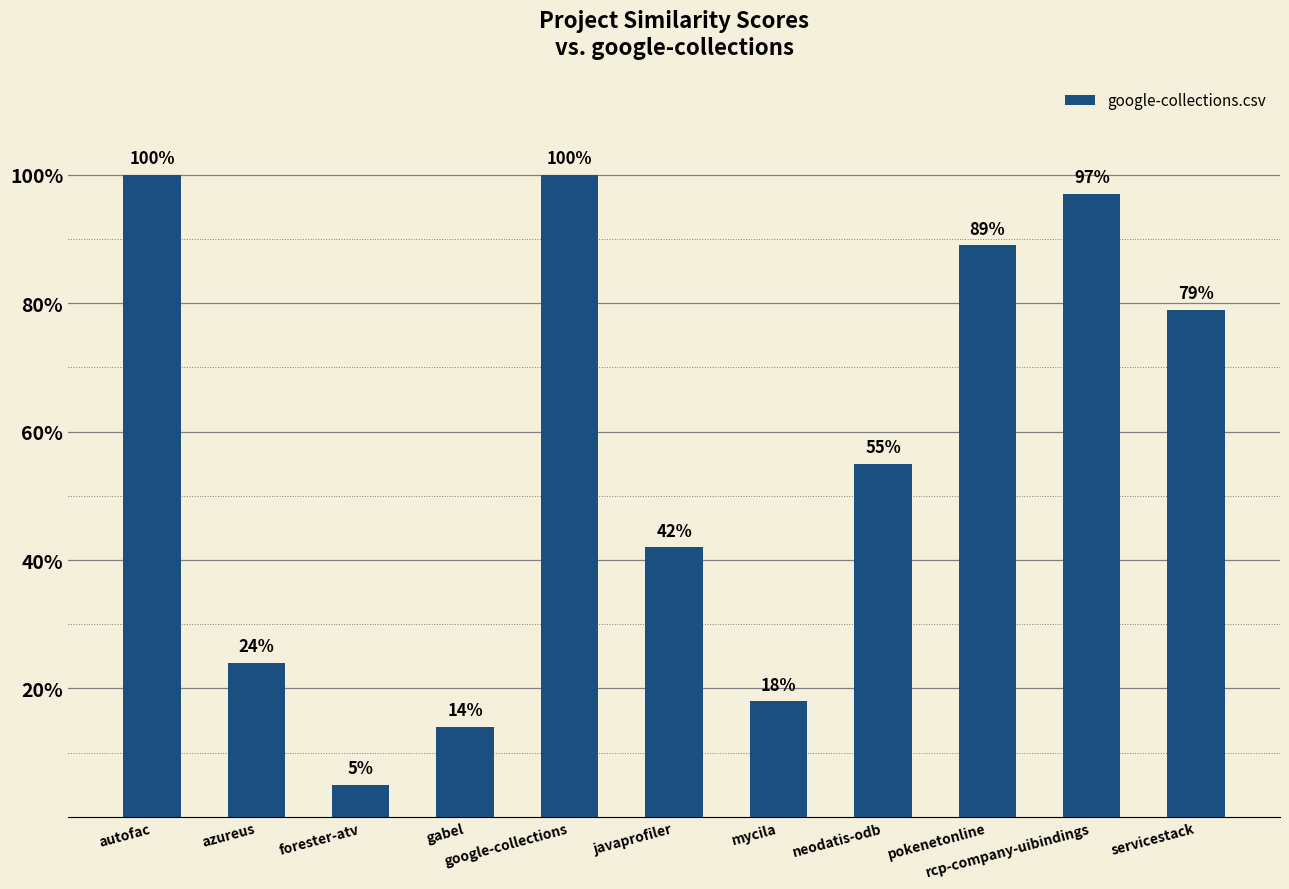

At which label is the value closest to 0?

forester-atv